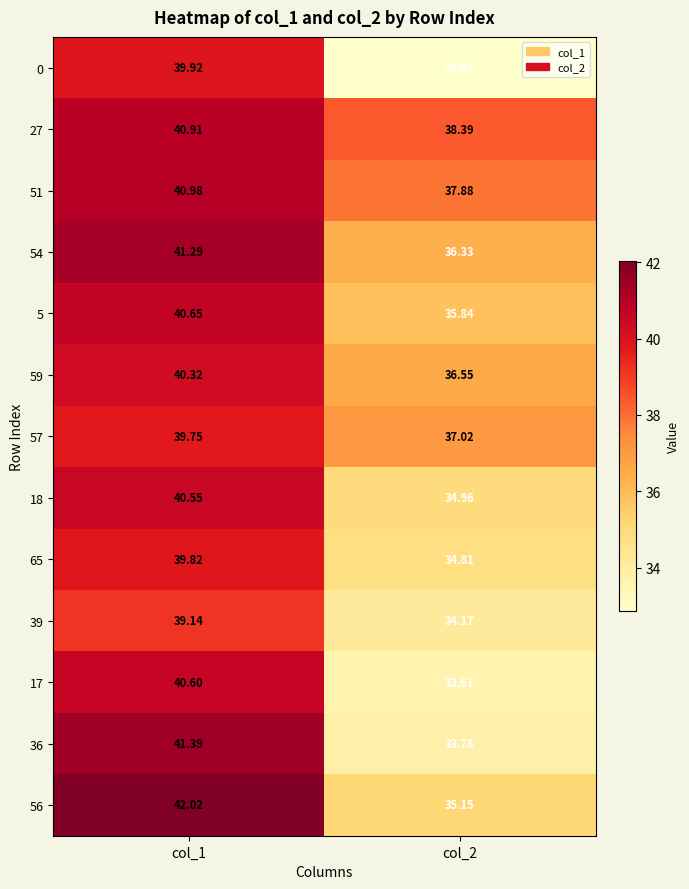

Rank the series by their maximum value, from highest to lowest.

56, 36, 54, 51, 27, 5, 17, 18, 59, 0, 65, 57, 39